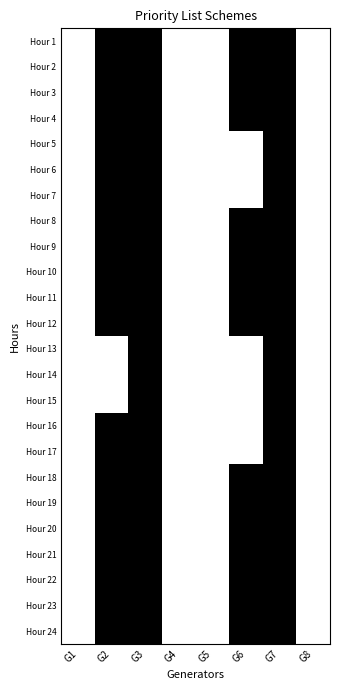

Reading right to left, what are all the values shown in this chart?

Hour 1: G8=0	G7=1	G6=1	G5=0	G4=0	G3=1	G2=1	G1=0
Hour 2: G8=0	G7=1	G6=1	G5=0	G4=0	G3=1	G2=1	G1=0
Hour 3: G8=0	G7=1	G6=1	G5=0	G4=0	G3=1	G2=1	G1=0
Hour 4: G8=0	G7=1	G6=1	G5=0	G4=0	G3=1	G2=1	G1=0
Hour 5: G8=0	G7=1	G6=0	G5=0	G4=0	G3=1	G2=1	G1=0
Hour 6: G8=0	G7=1	G6=0	G5=0	G4=0	G3=1	G2=1	G1=0
Hour 7: G8=0	G7=1	G6=0	G5=0	G4=0	G3=1	G2=1	G1=0
Hour 8: G8=0	G7=1	G6=1	G5=0	G4=0	G3=1	G2=1	G1=0
Hour 9: G8=0	G7=1	G6=1	G5=0	G4=0	G3=1	G2=1	G1=0
Hour 10: G8=0	G7=1	G6=1	G5=0	G4=0	G3=1	G2=1	G1=0
Hour 11: G8=0	G7=1	G6=1	G5=0	G4=0	G3=1	G2=1	G1=0
Hour 12: G8=0	G7=1	G6=1	G5=0	G4=0	G3=1	G2=1	G1=0
Hour 13: G8=0	G7=1	G6=0	G5=0	G4=0	G3=1	G2=0	G1=0
Hour 14: G8=0	G7=1	G6=0	G5=0	G4=0	G3=1	G2=0	G1=0
Hour 15: G8=0	G7=1	G6=0	G5=0	G4=0	G3=1	G2=0	G1=0
Hour 16: G8=0	G7=1	G6=0	G5=0	G4=0	G3=1	G2=1	G1=0
Hour 17: G8=0	G7=1	G6=0	G5=0	G4=0	G3=1	G2=1	G1=0
Hour 18: G8=0	G7=1	G6=1	G5=0	G4=0	G3=1	G2=1	G1=0
Hour 19: G8=0	G7=1	G6=1	G5=0	G4=0	G3=1	G2=1	G1=0
Hour 20: G8=0	G7=1	G6=1	G5=0	G4=0	G3=1	G2=1	G1=0
Hour 21: G8=0	G7=1	G6=1	G5=0	G4=0	G3=1	G2=1	G1=0
Hour 22: G8=0	G7=1	G6=1	G5=0	G4=0	G3=1	G2=1	G1=0
Hour 23: G8=0	G7=1	G6=1	G5=0	G4=0	G3=1	G2=1	G1=0
Hour 24: G8=0	G7=1	G6=1	G5=0	G4=0	G3=1	G2=1	G1=0